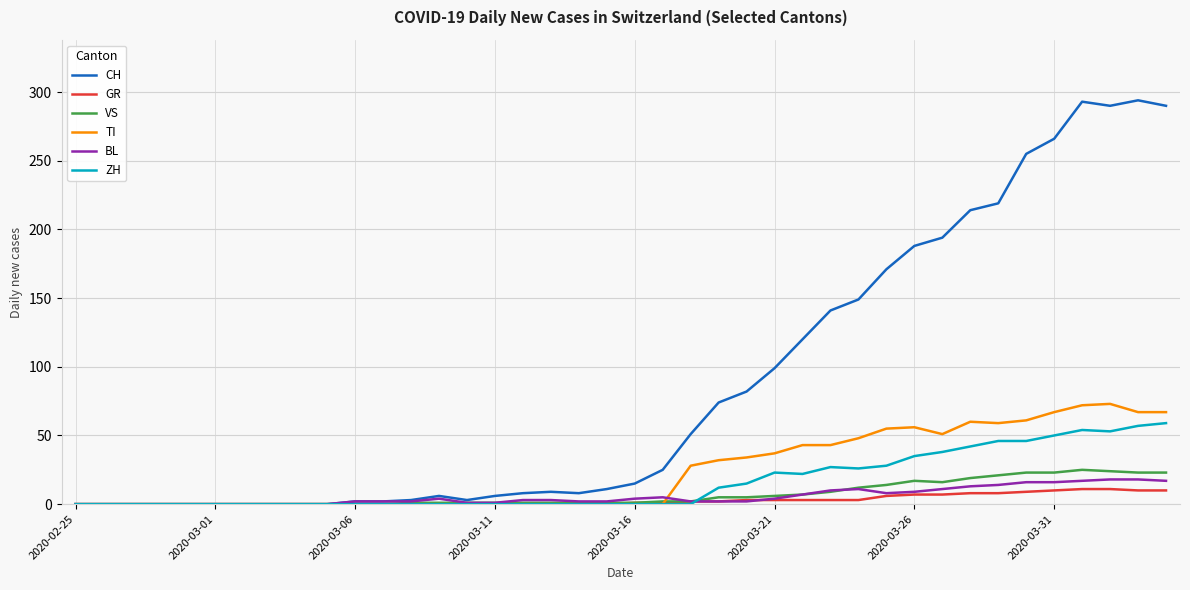

Which series has the largest total across all categories?

CH